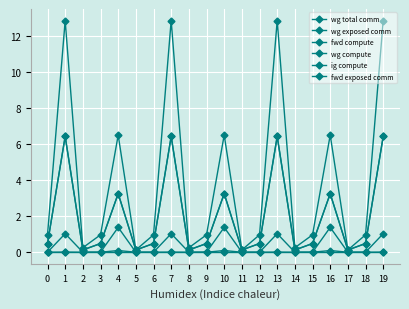

Which category has the lowest value in the ig compute series?

2